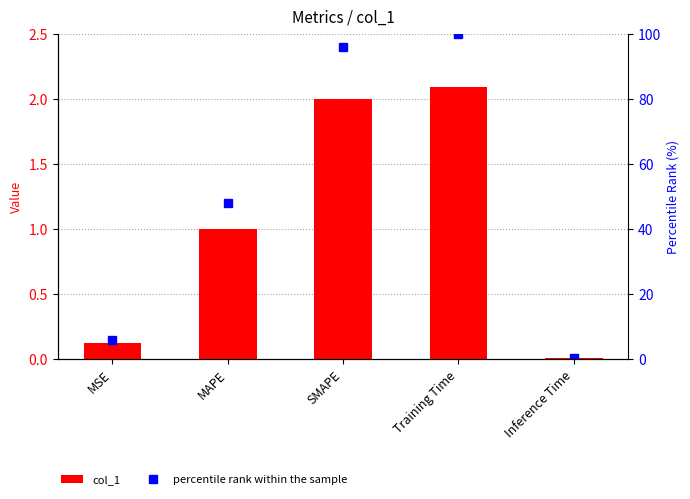

What is the total value across all series at SMAPE?

97.8